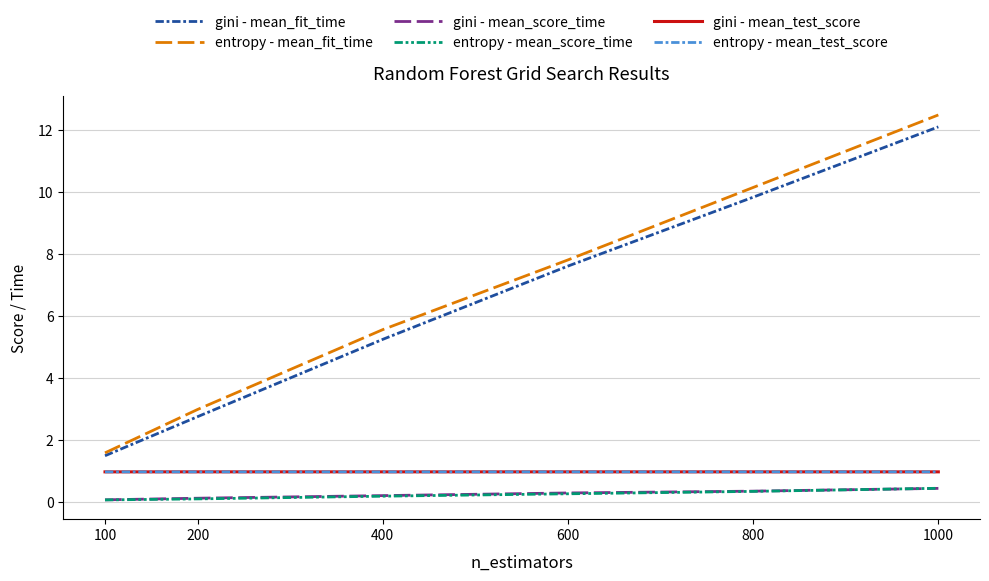

Reading left to right, list all the values displayed in this chart.

gini - mean_fit_time: 100=1.5	200=2.7	400=5.2	600=7.6	800=9.8	1000=12.1
entropy - mean_fit_time: 100=1.6	200=3.0	400=5.6	600=7.8	800=10.1	1000=12.5
gini - mean_score_time: 100=0.1	200=0.1	400=0.2	600=0.3	800=0.3	1000=0.4
entropy - mean_score_time: 100=0.1	200=0.1	400=0.2	600=0.3	800=0.3	1000=0.4
gini - mean_test_score: 100=1.0	200=1.0	400=1.0	600=1.0	800=1.0	1000=1.0
entropy - mean_test_score: 100=1.0	200=1.0	400=1.0	600=1.0	800=1.0	1000=1.0